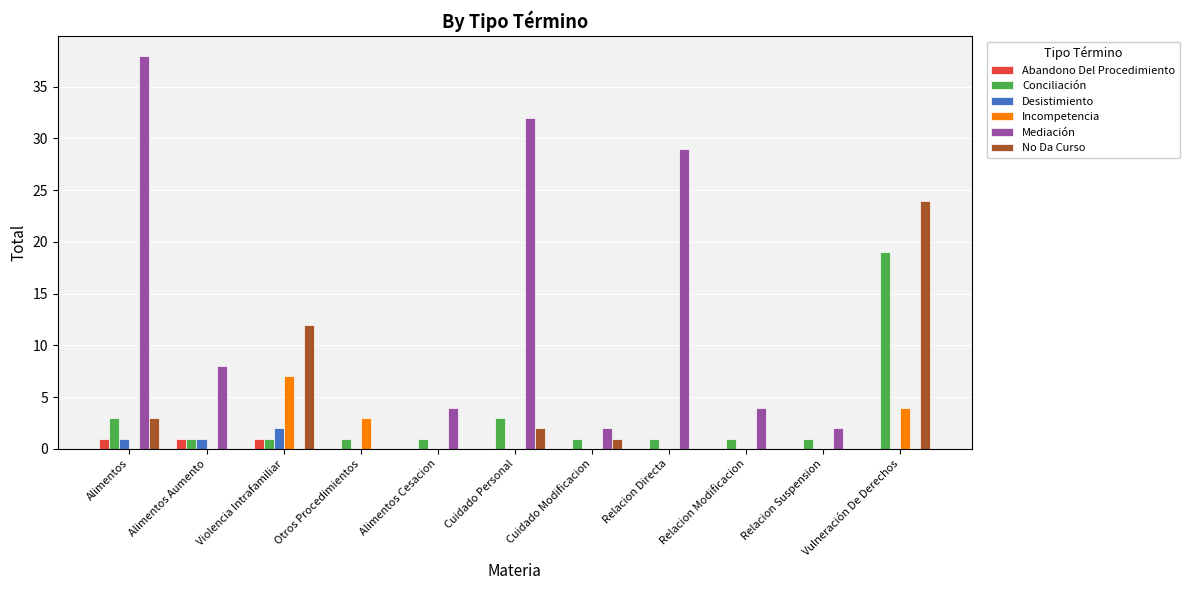

Reading left to right, what are all the values shown in this chart?

Abandono Del Procedimiento: Alimentos=1	Alimentos Aumento=1	Violencia Intrafamiliar=1	Otros Procedimientos=0	Alimentos Cesacion=0	Cuidado Personal=0	Cuidado Modificacion=0	Relacion Directa=0	Relacion Modificacion=0	Relacion Suspension=0	Vulneración De Derechos=0
Conciliación: Alimentos=3	Alimentos Aumento=1	Violencia Intrafamiliar=1	Otros Procedimientos=1	Alimentos Cesacion=1	Cuidado Personal=3	Cuidado Modificacion=1	Relacion Directa=1	Relacion Modificacion=1	Relacion Suspension=1	Vulneración De Derechos=19
Desistimiento: Alimentos=1	Alimentos Aumento=1	Violencia Intrafamiliar=2	Otros Procedimientos=0	Alimentos Cesacion=0	Cuidado Personal=0	Cuidado Modificacion=0	Relacion Directa=0	Relacion Modificacion=0	Relacion Suspension=0	Vulneración De Derechos=0
Incompetencia: Alimentos=0	Alimentos Aumento=0	Violencia Intrafamiliar=7	Otros Procedimientos=3	Alimentos Cesacion=0	Cuidado Personal=0	Cuidado Modificacion=0	Relacion Directa=0	Relacion Modificacion=0	Relacion Suspension=0	Vulneración De Derechos=4
Mediación: Alimentos=38	Alimentos Aumento=8	Violencia Intrafamiliar=0	Otros Procedimientos=0	Alimentos Cesacion=4	Cuidado Personal=32	Cuidado Modificacion=2	Relacion Directa=29	Relacion Modificacion=4	Relacion Suspension=2	Vulneración De Derechos=0
No Da Curso: Alimentos=3	Alimentos Aumento=0	Violencia Intrafamiliar=12	Otros Procedimientos=0	Alimentos Cesacion=0	Cuidado Personal=2	Cuidado Modificacion=1	Relacion Directa=0	Relacion Modificacion=0	Relacion Suspension=0	Vulneración De Derechos=24